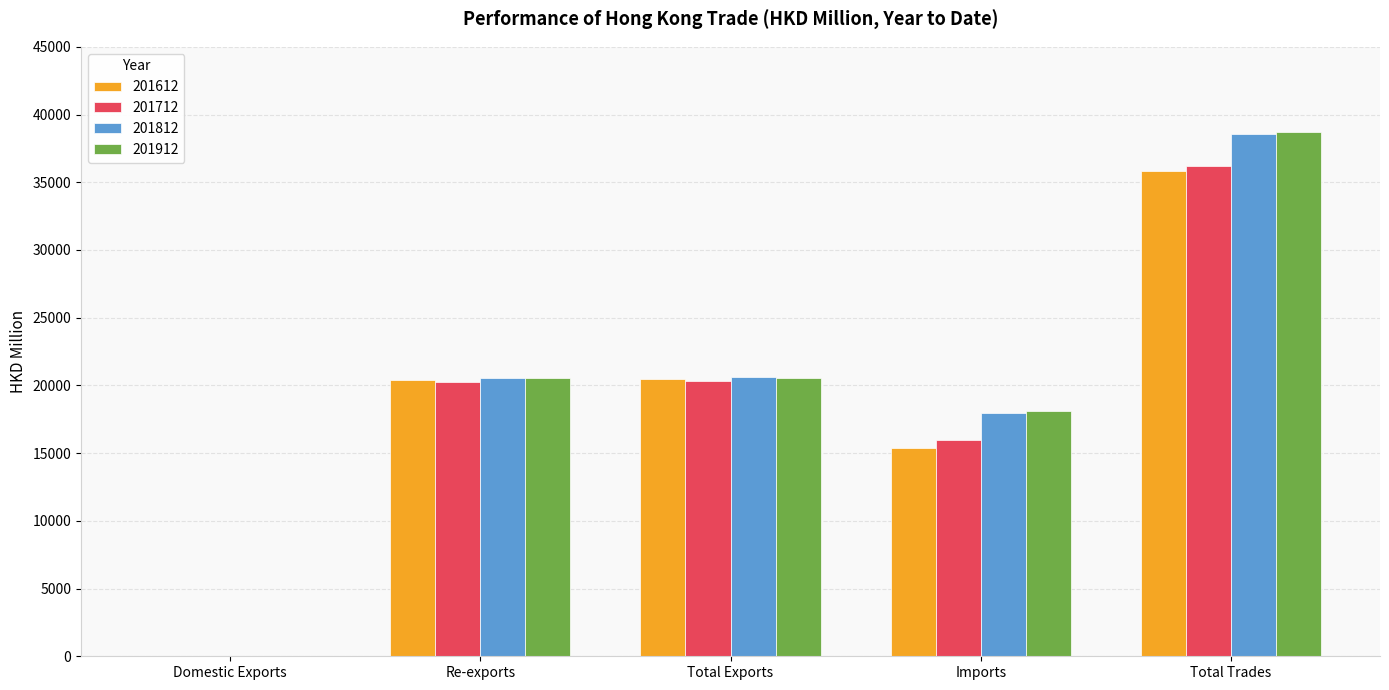

How many groups of bars are there?

5